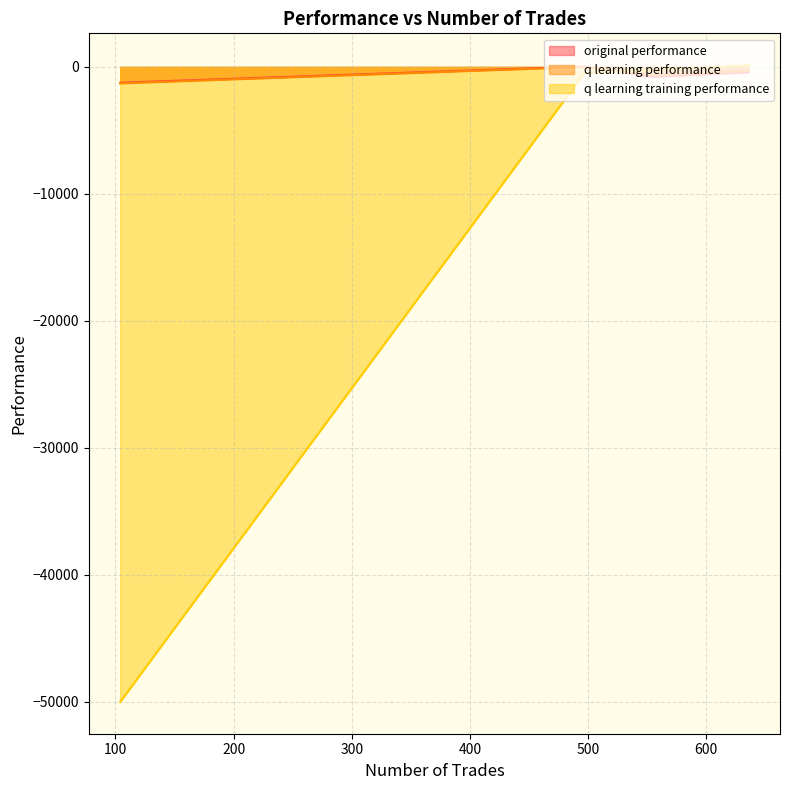

After their last crossing, which series has the higher values: original performance or q learning training performance?

q learning training performance